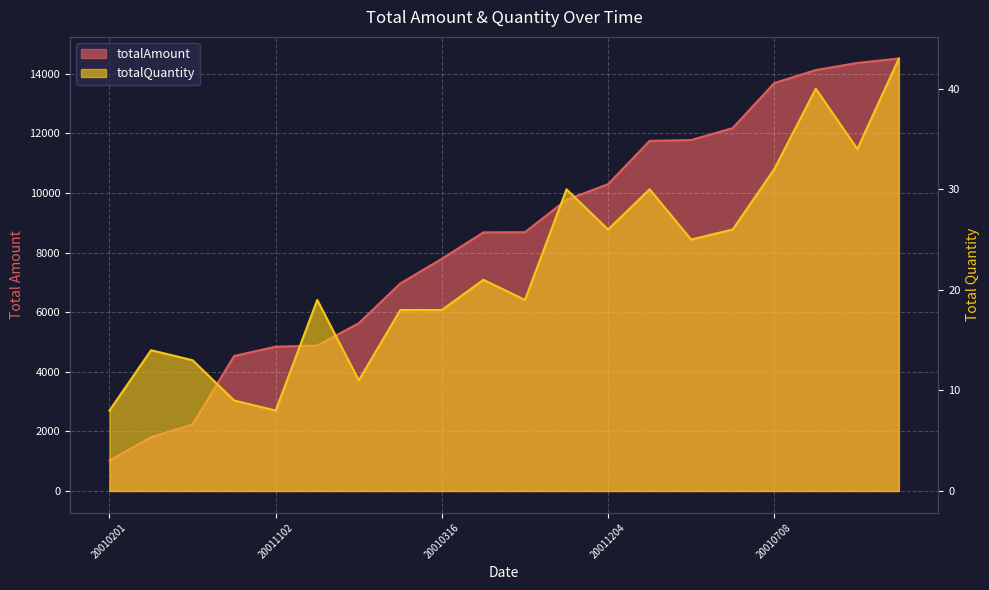

At which category does totalQuantity reach its first local peak?

20010131